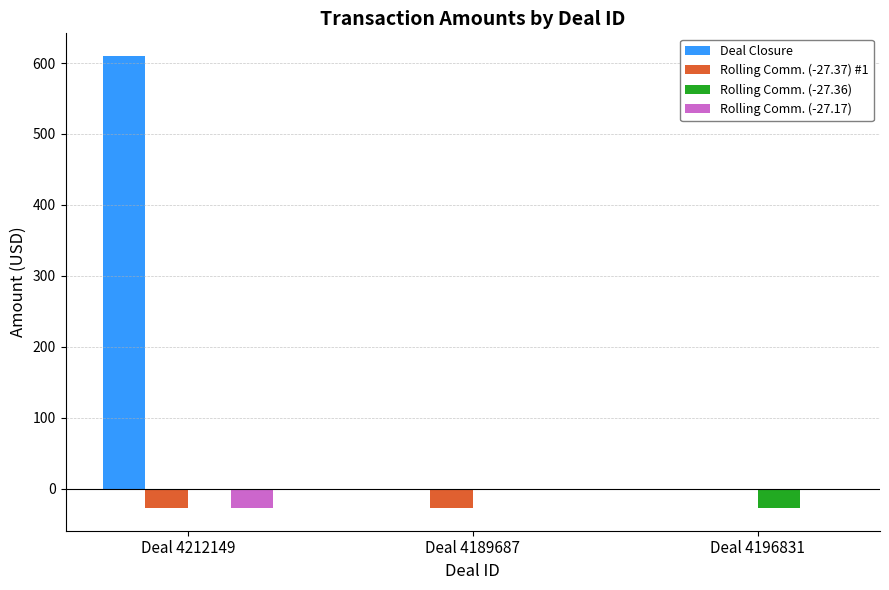

How many groups of bars are there?

3